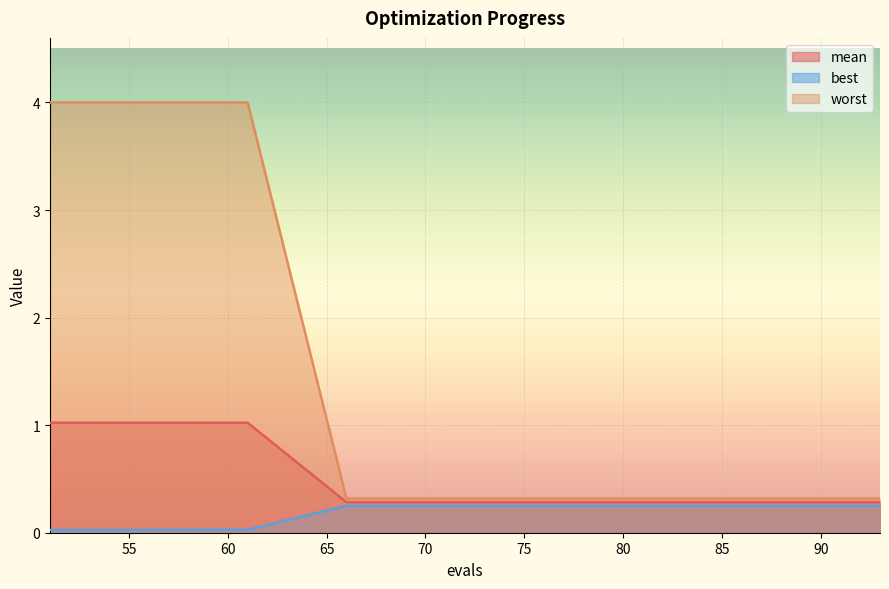

True or false: best and worst cross at least once.

False